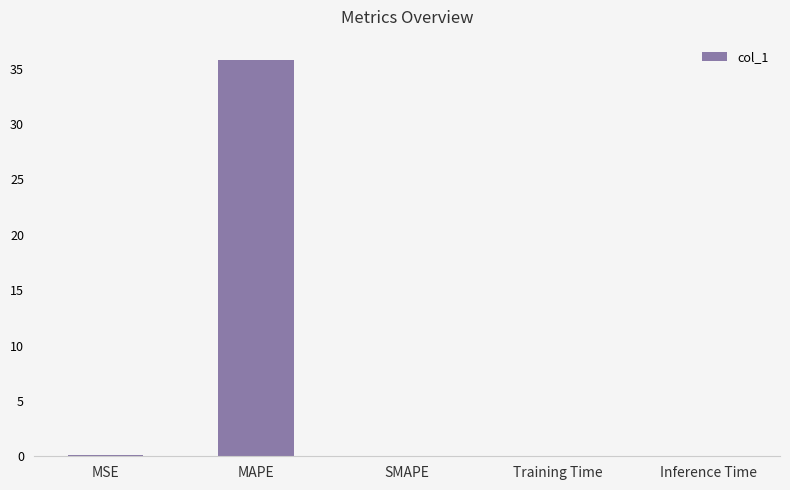

What is the change in value from MAPE to SMAPE?

-35.8